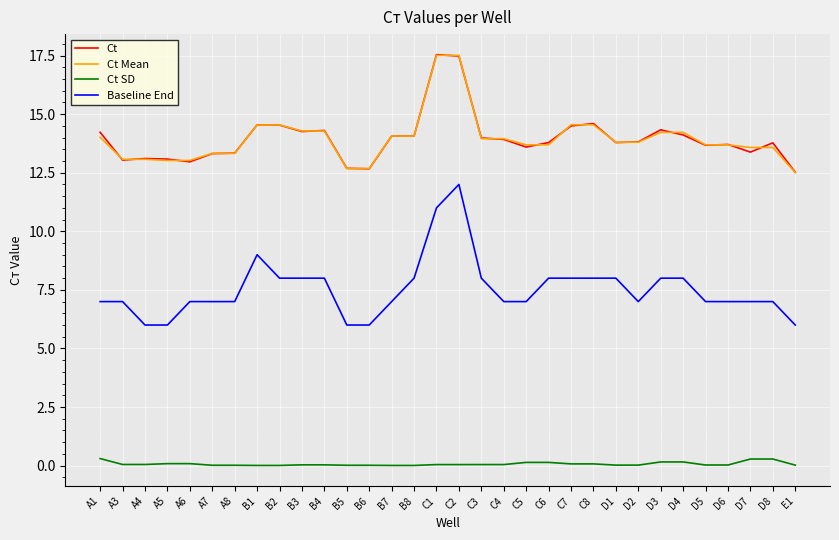

The value of Ct Mean at B5 is 12.7. True or false?

True